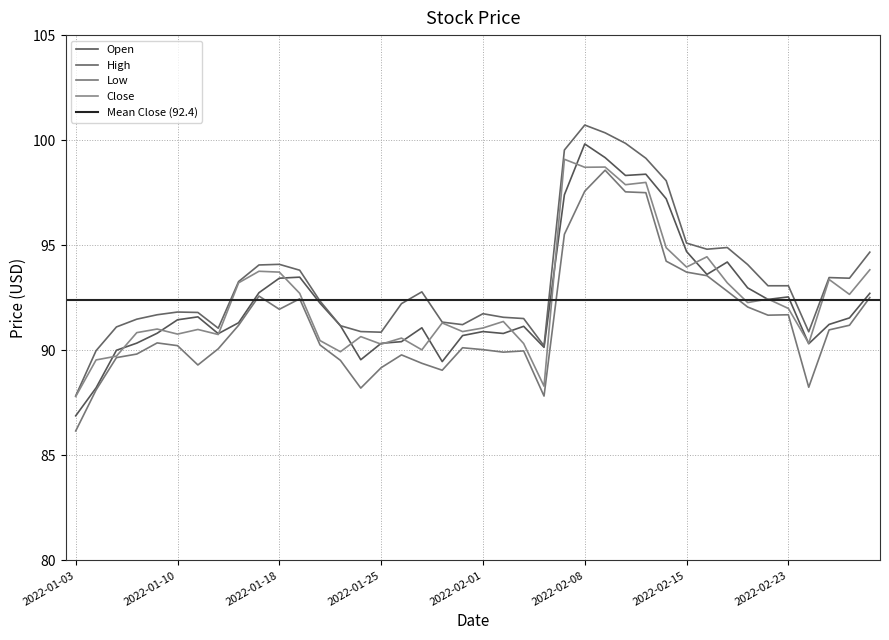

Count the number of categories in the chart.

40